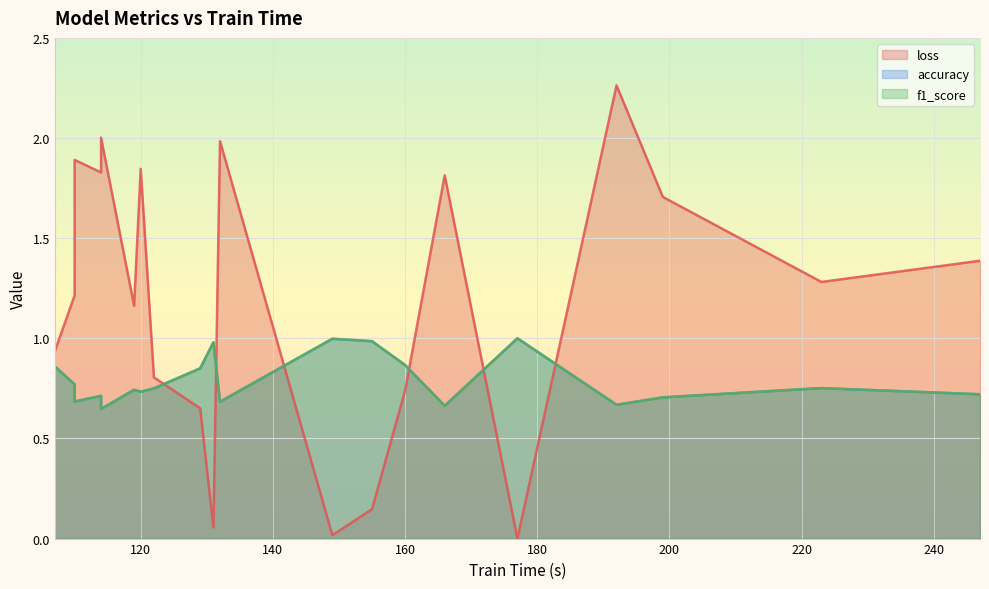

What is the sum of all f1_score values?

15.8